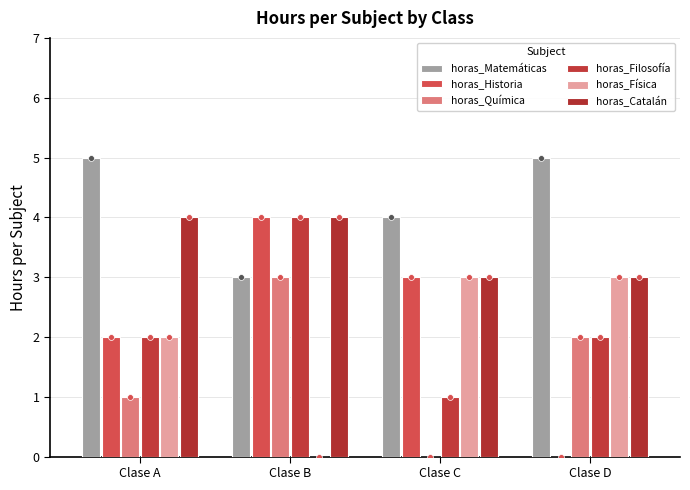

Is the value of horas_Química at Clase A greater than the value of horas_Física at Clase B?

Yes